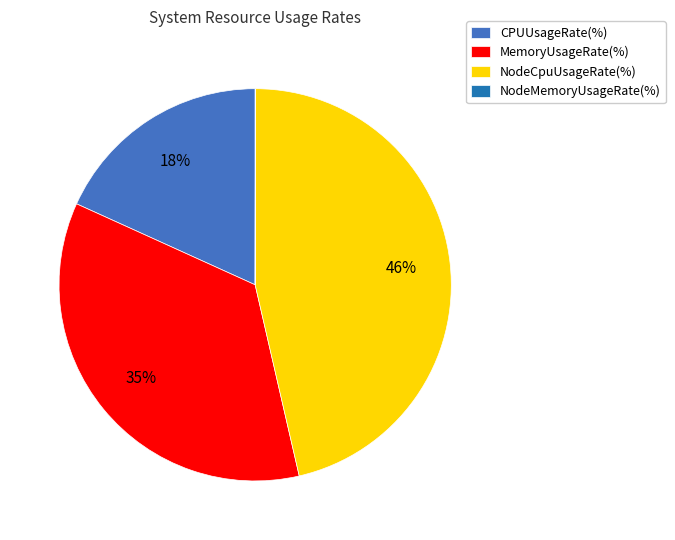

Is the sum of NodeCpuUsageRate(%) and MemoryUsageRate(%) greater than half?

Yes